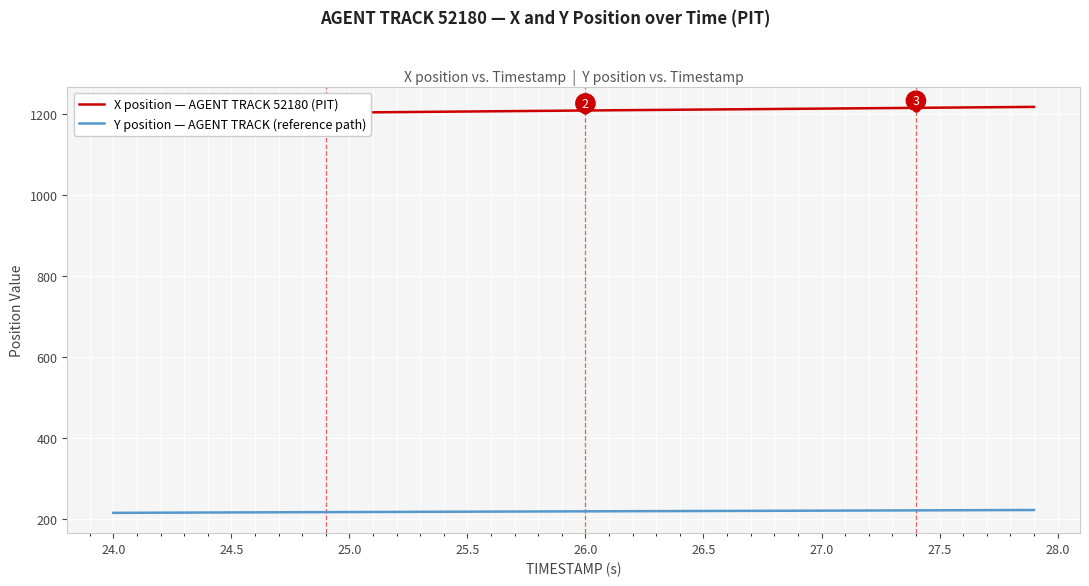

The value of Y position — AGENT TRACK (reference path) at 24.5 is 85.7. True or false?

False